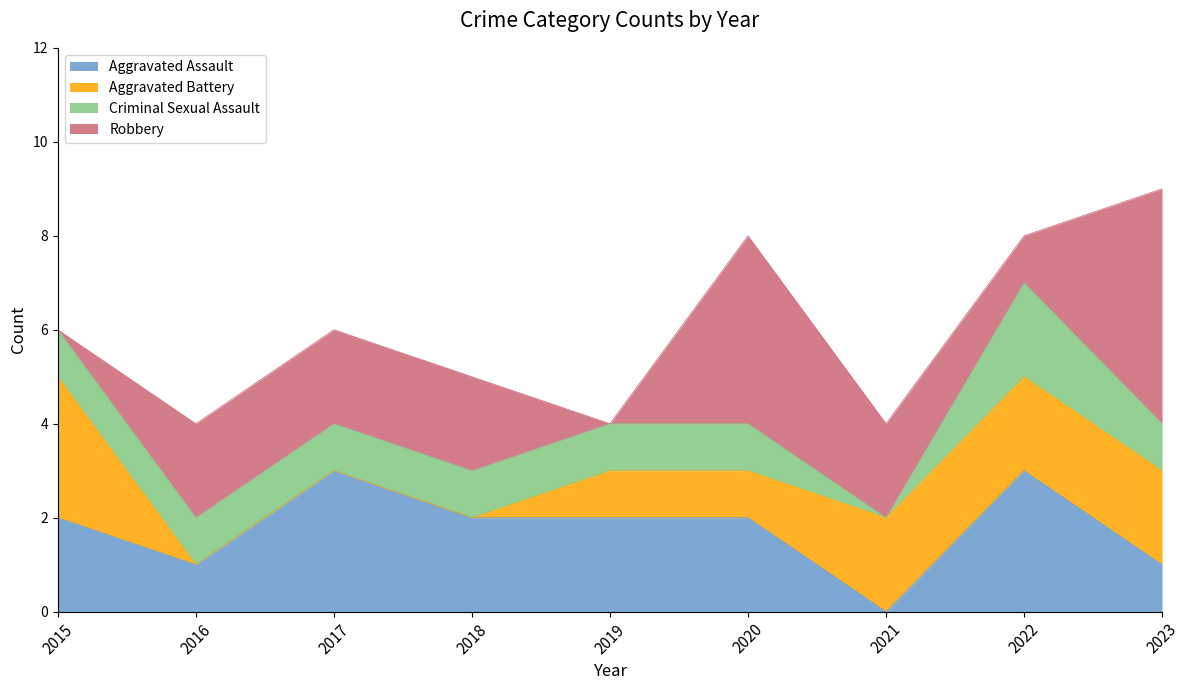

Where does the Aggravated Battery series first go above 1?

2015